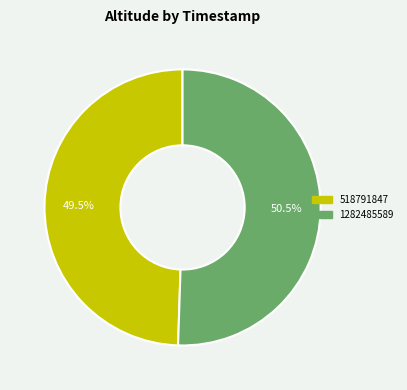

The 518791847 slice represents 60% of the pie. True or false?

False